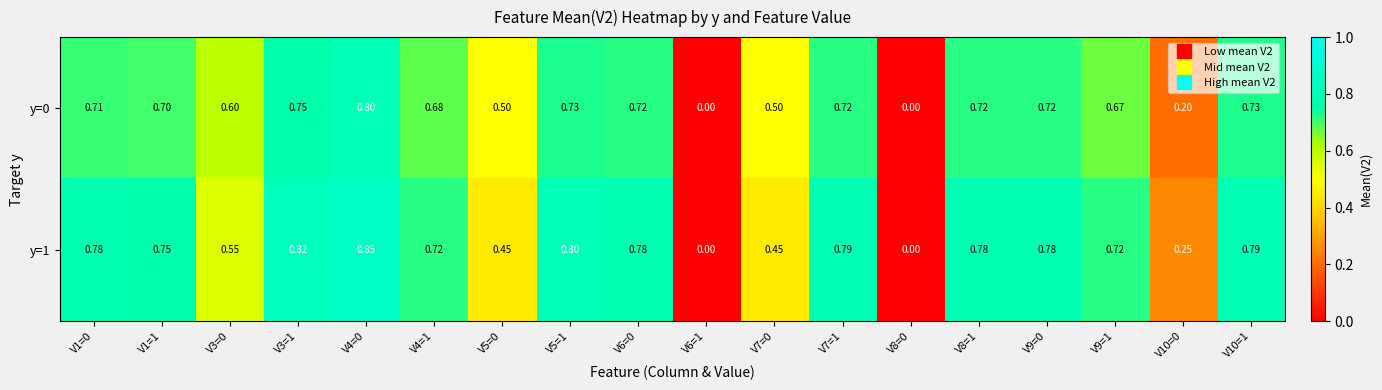

Between V6=1 and V7=0, which series saw the biggest shift?

y=0